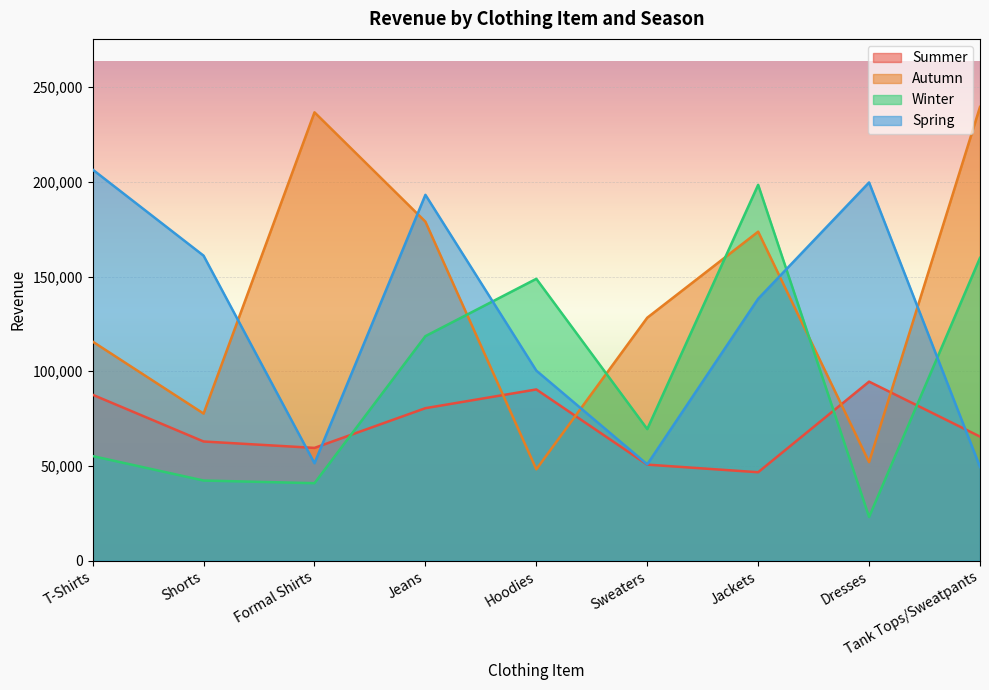

What is the difference between the highest and lowest values at Jeans?

112597